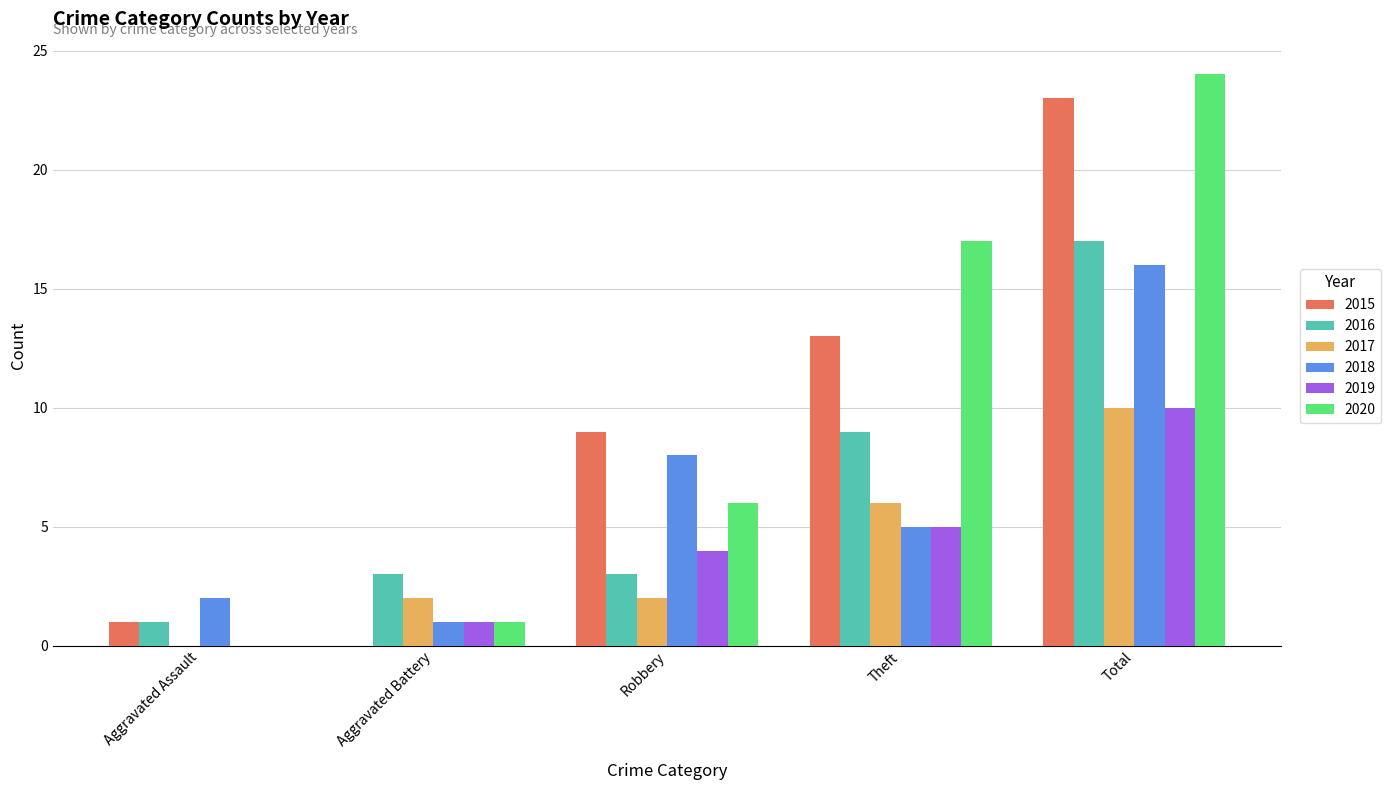

What is the sum of all 2018 values?

32